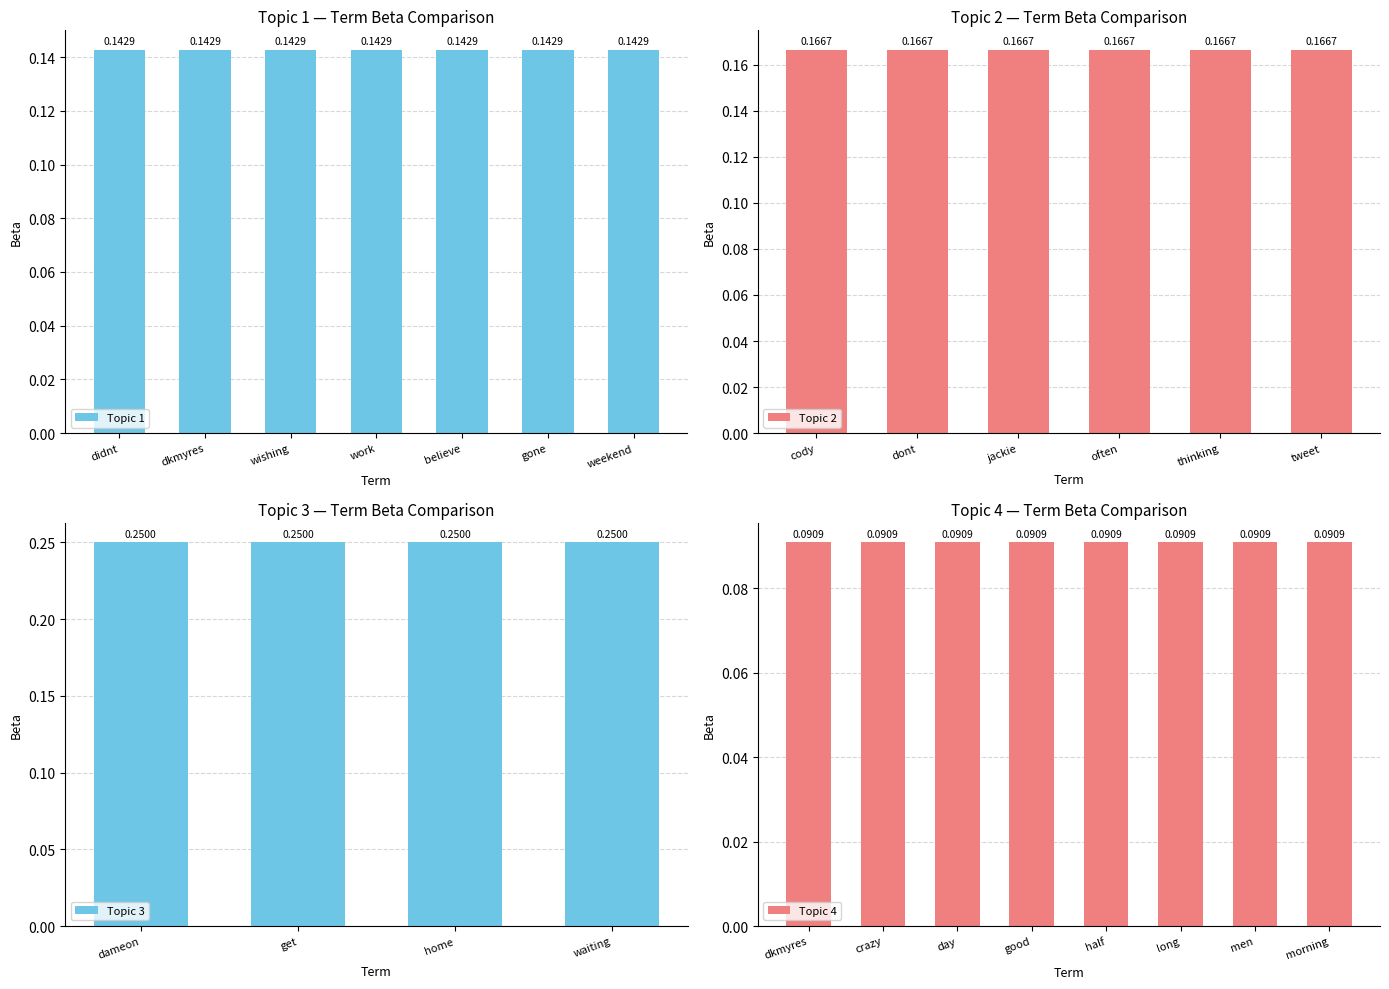

What is the average value?

0.2